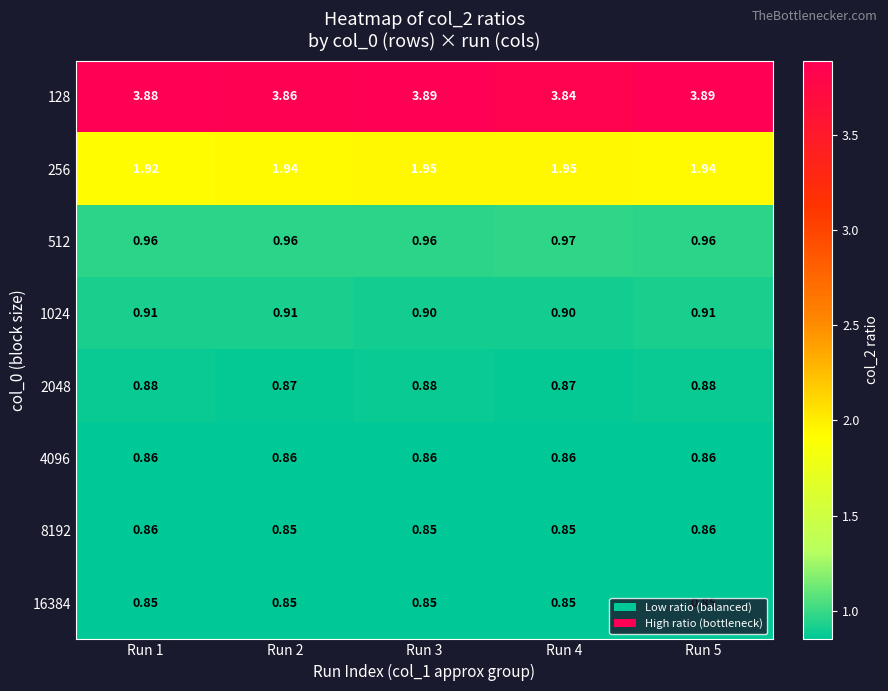

Is the value of 16384 at Run 4 greater than the value of 512 at Run 3?

No